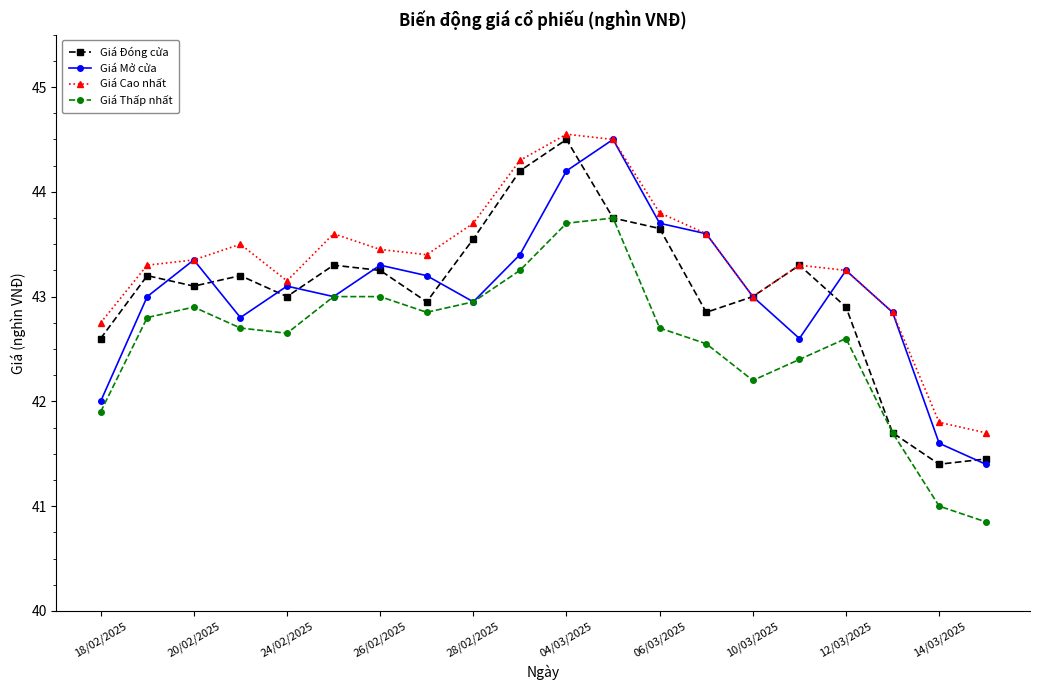

Which series has the largest total across all categories?

Giá Cao nhất